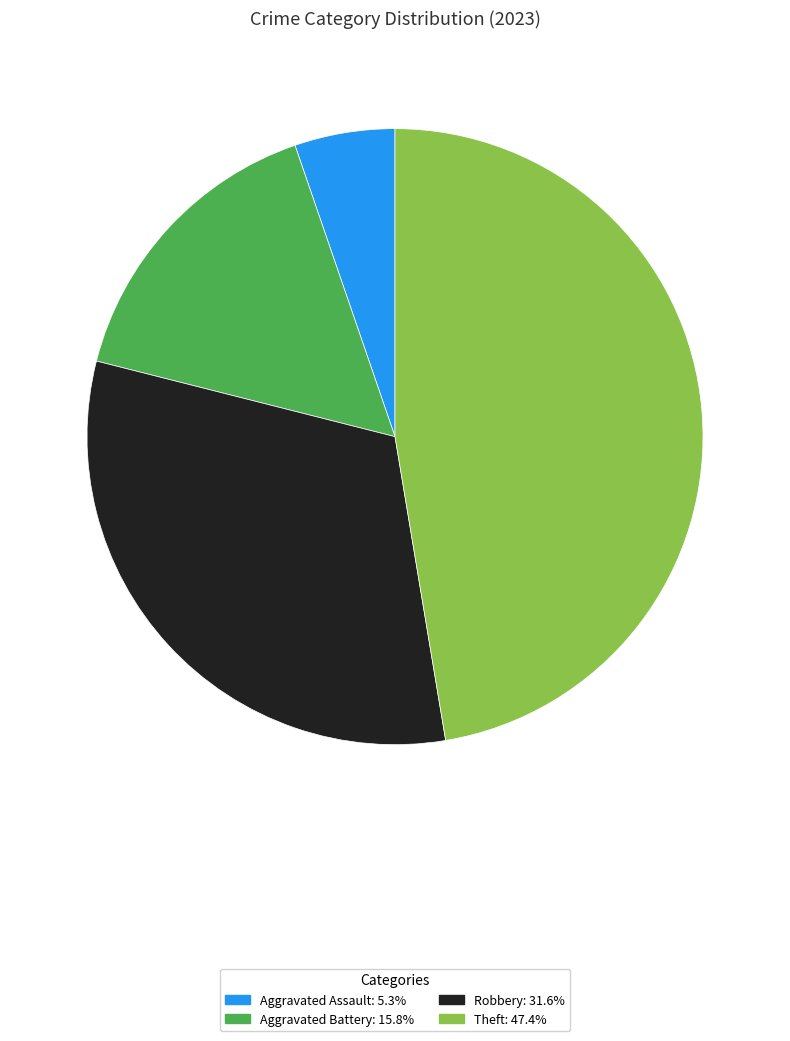

Is there a majority slice in this chart?

No